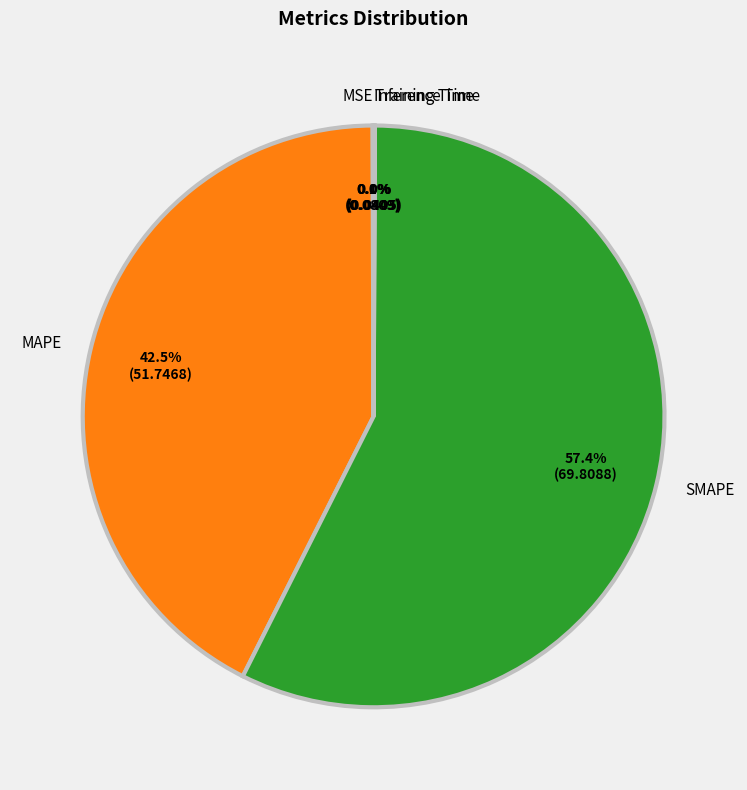

Which category has the biggest portion of the pie?

SMAPE